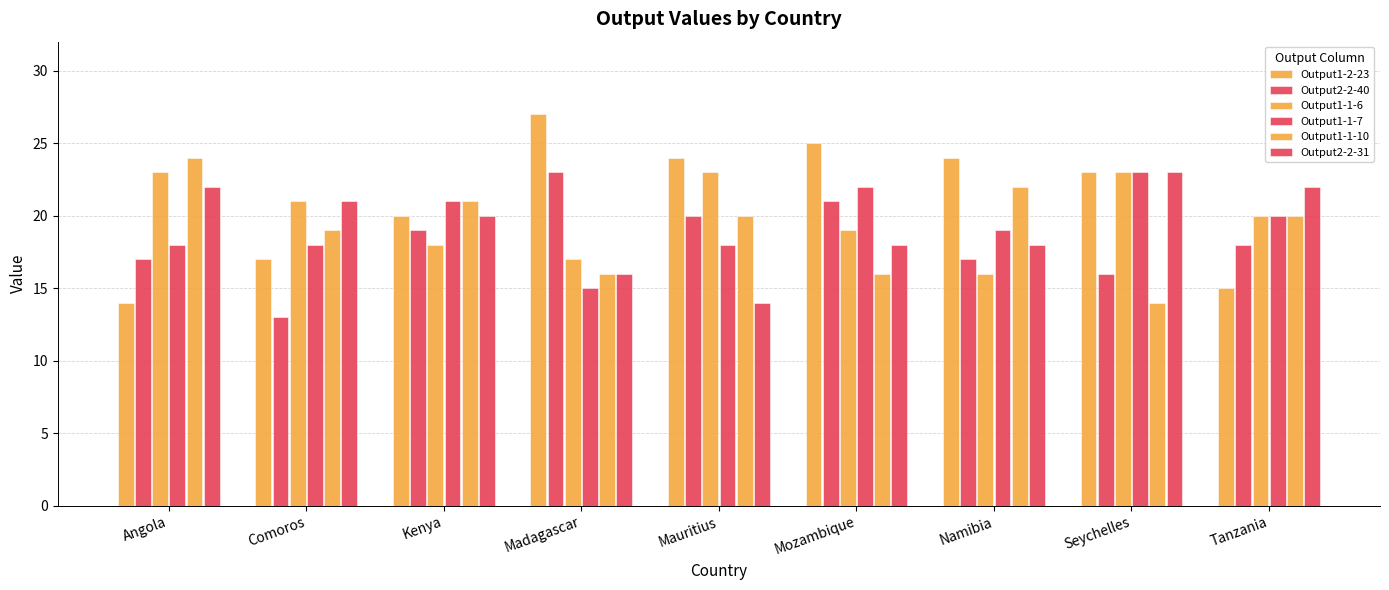

How many groups of bars are there?

9